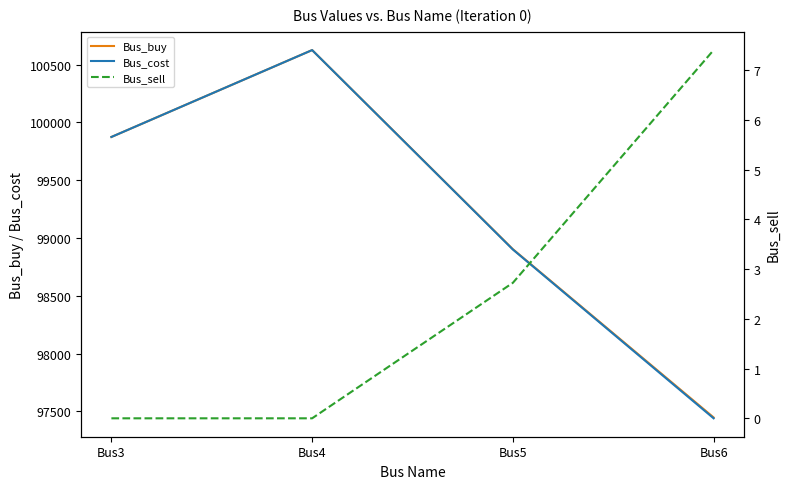

What is the difference between the highest and lowest values at Bus3?

99873.2